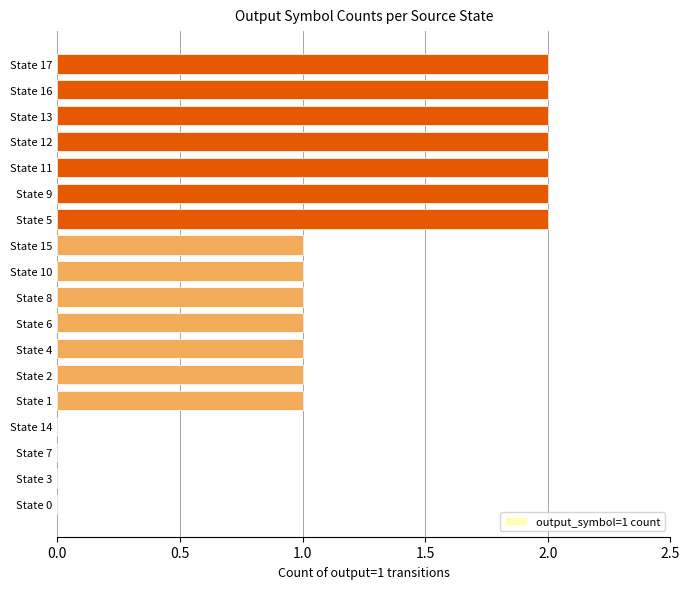

Is it true that the value at State 1 is 1?

True